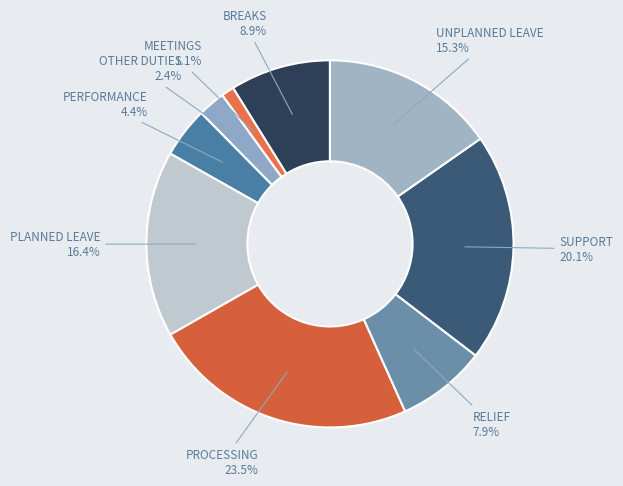

Between PLANNED LEAVE and OTHER DUTIES, which is larger?

PLANNED LEAVE